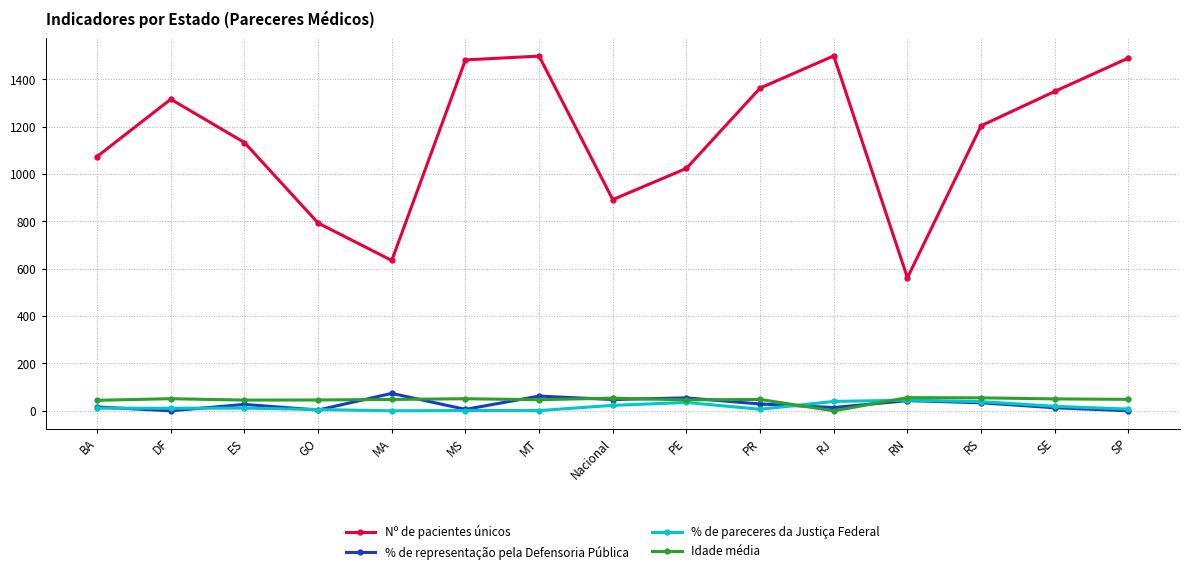

At which label does % de representação pela Defensoria Pública first exceed 27?

ES